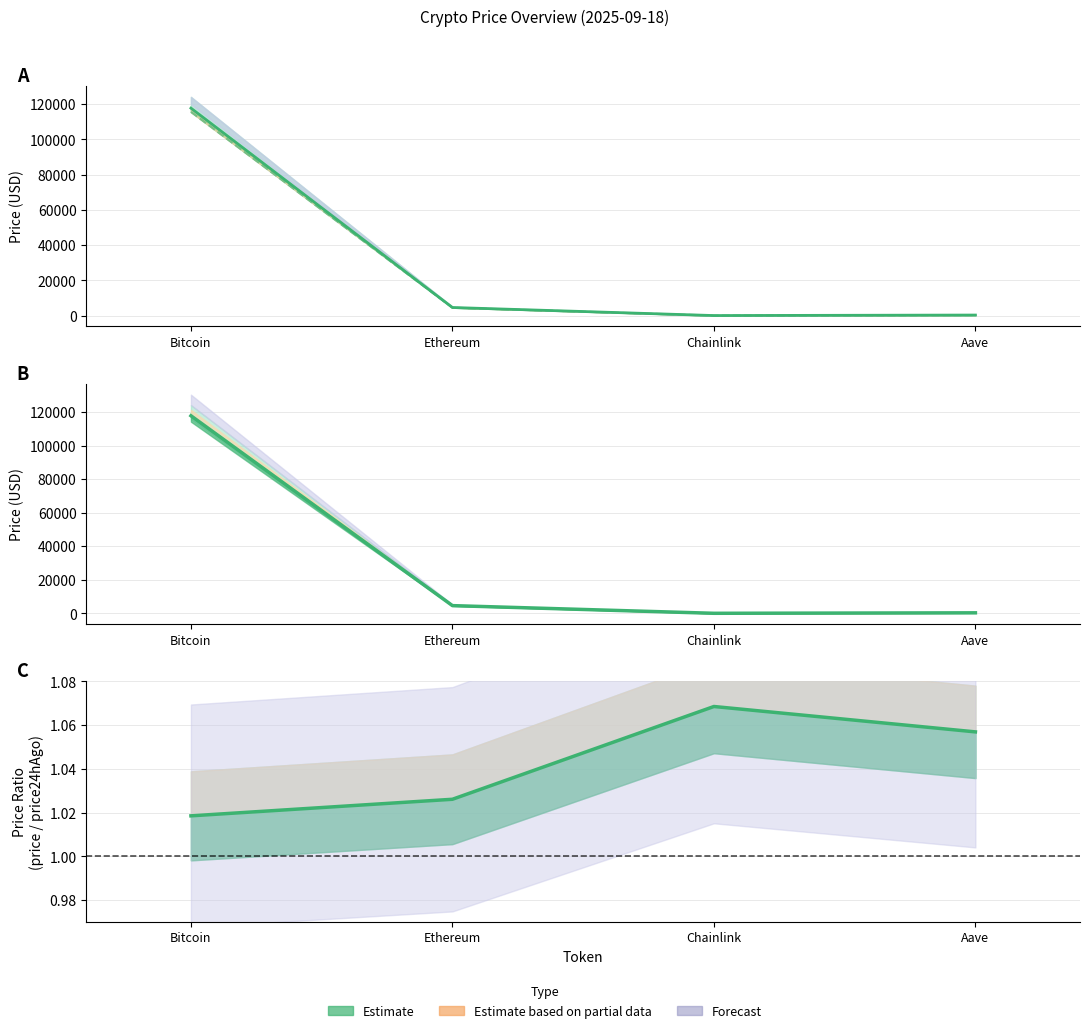

Reading right to left, list all the values displayed in this chart.

price: 309.6	24.5	4598.0	117766.0
price24hAgo: 292.9	22.9	4480.9	115622.0
allTimeHigh: 309.6	24.5	4598.0	117766.0